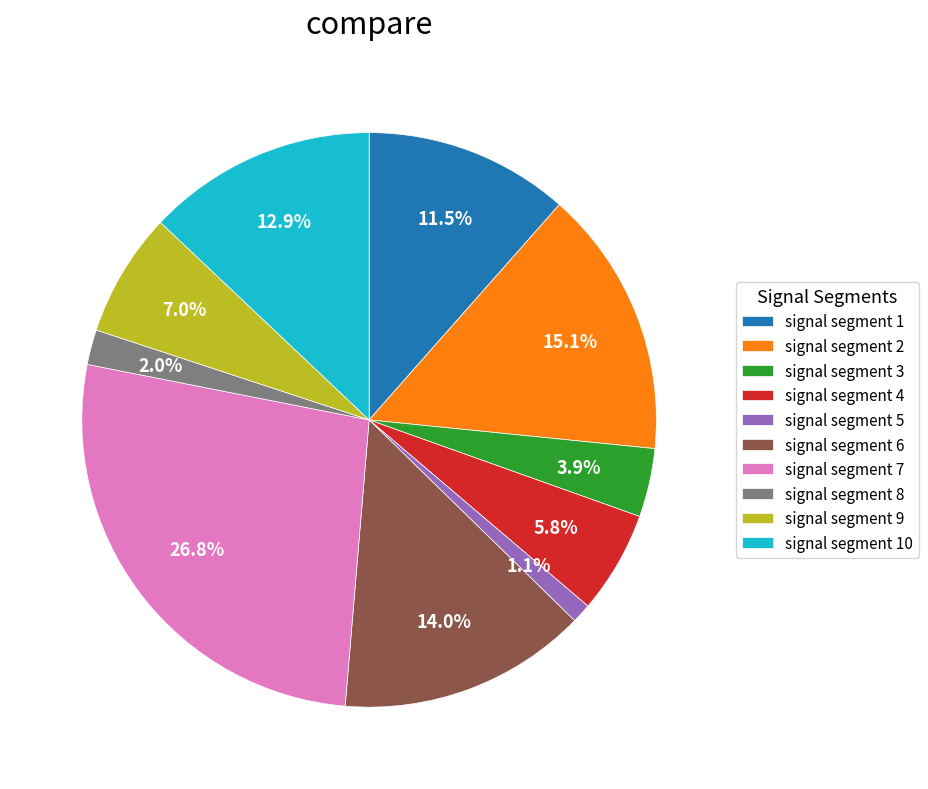

Rank the categories by value from highest to lowest.

signal segment 7, signal segment 2, signal segment 6, signal segment 10, signal segment 1, signal segment 9, signal segment 4, signal segment 3, signal segment 8, signal segment 5